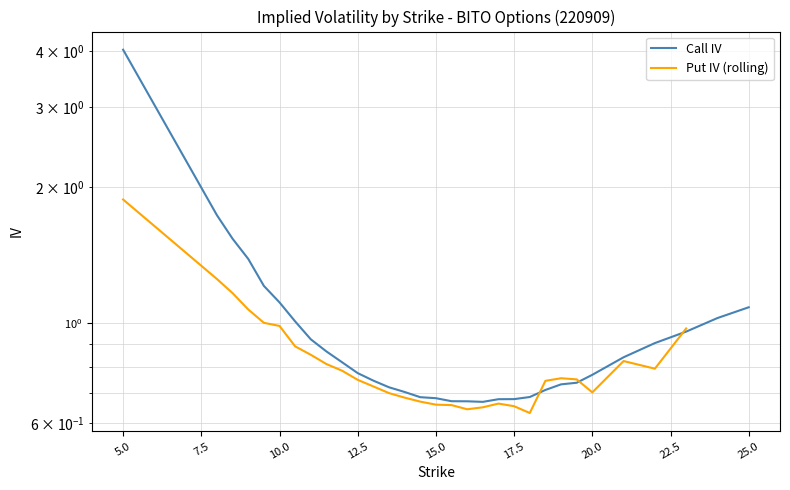

What is the difference between the maximum and second lowest values in the Call IV series?

3.4